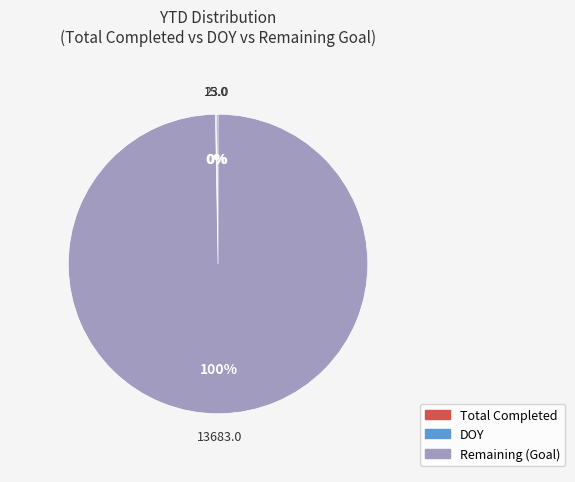

Does any single category account for the majority?

Yes